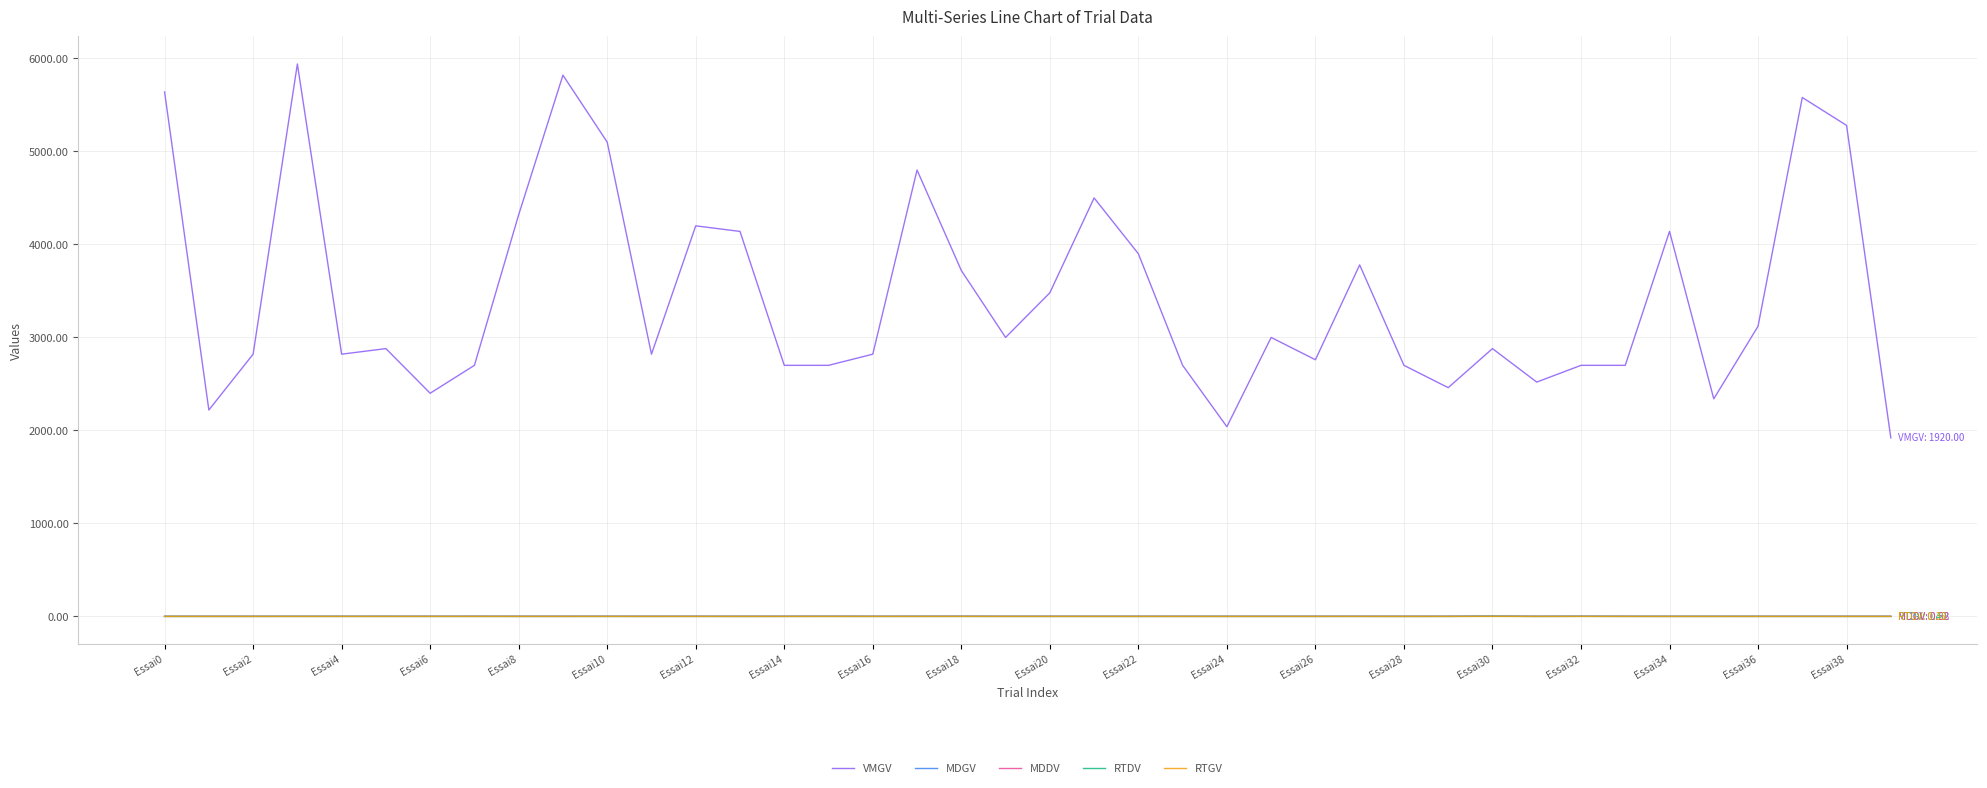

Which series has the largest total across all categories?

VMGV